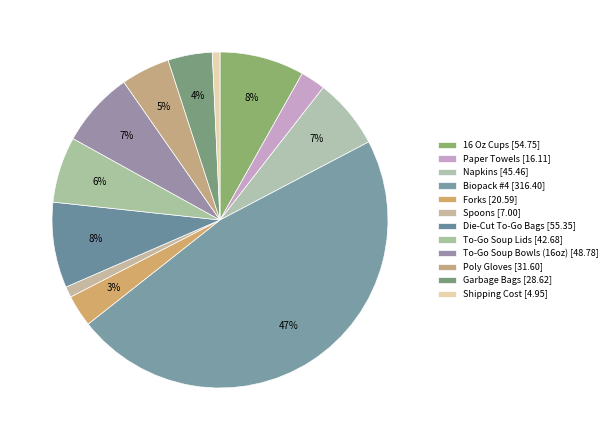

True or false: To-Go Soup Lids accounts for 6% of the total.

True